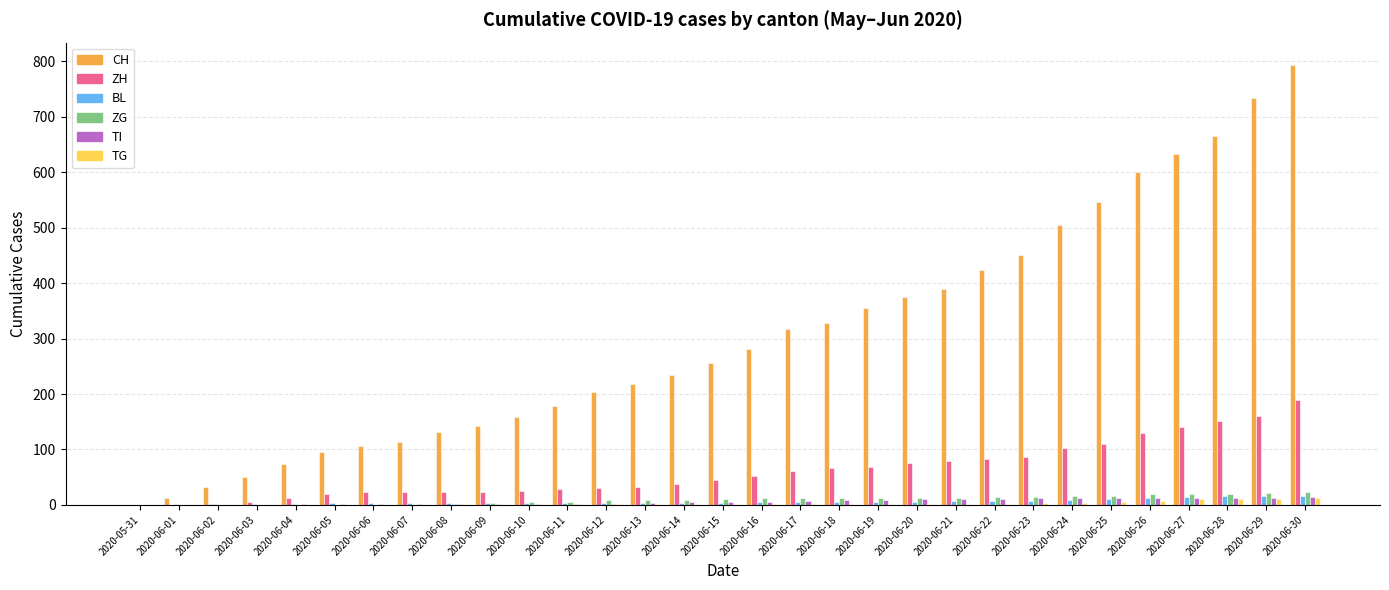

What is the sum of all TI values?

188